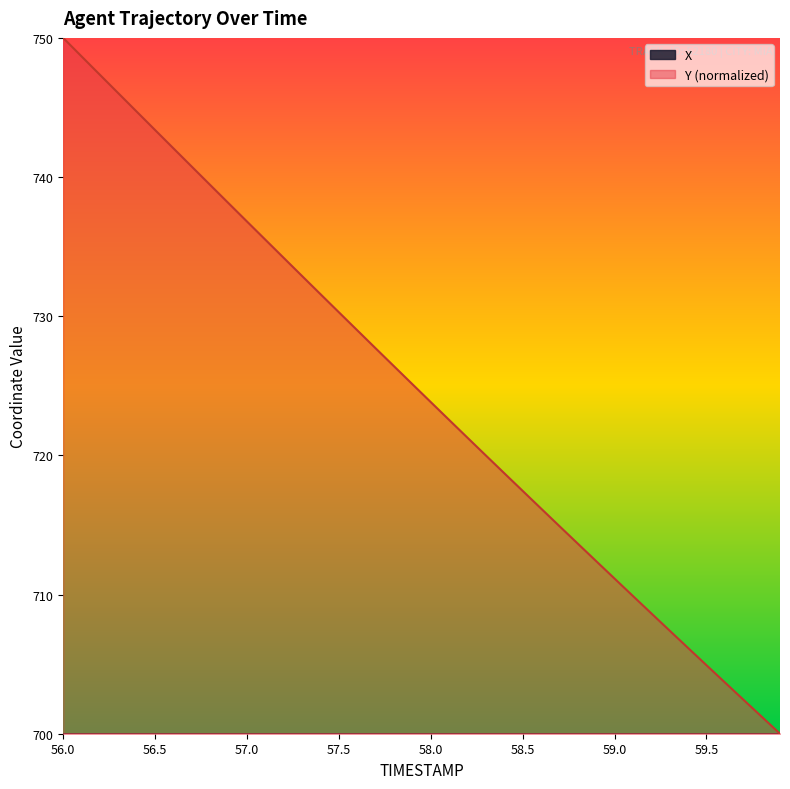

Count the number of categories in the chart.

40